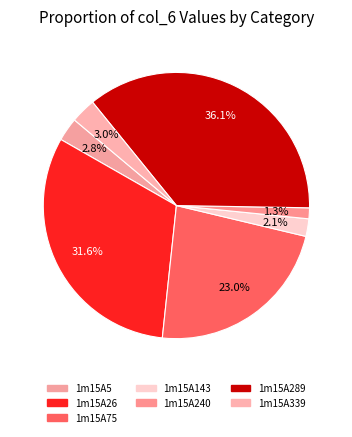

Rank the categories by value from highest to lowest.

1m15A289, 1m15A26, 1m15A75, 1m15A339, 1m15A5, 1m15A143, 1m15A240